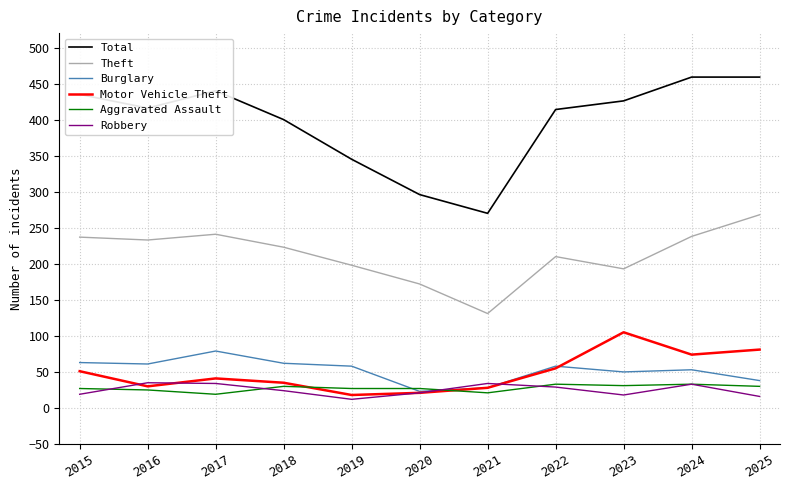

True or false: Total and Motor Vehicle Theft intersect in this chart.

False